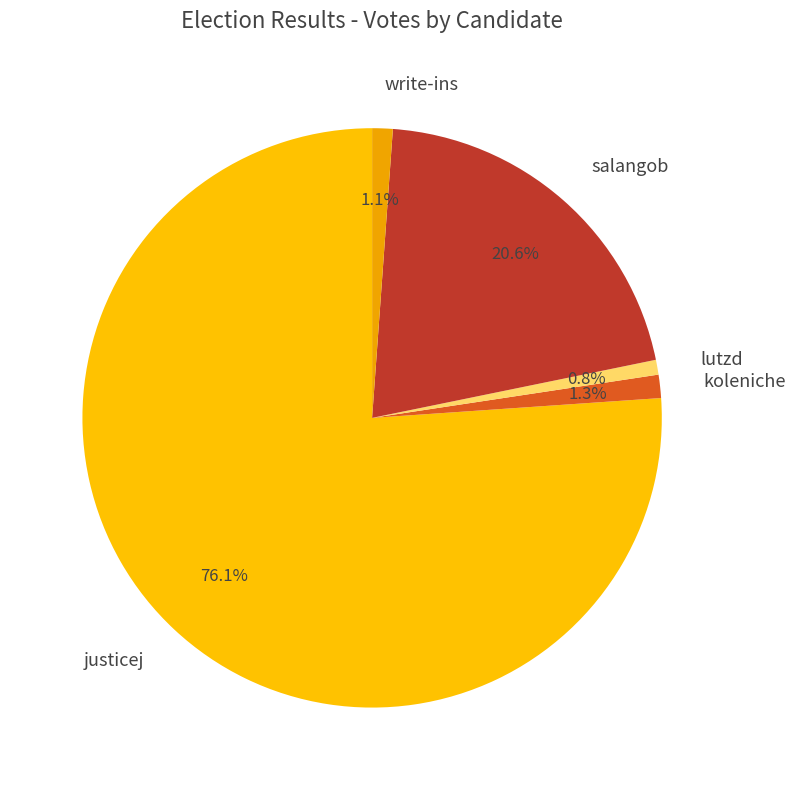

Does justicej represent more than half of the total?

Yes